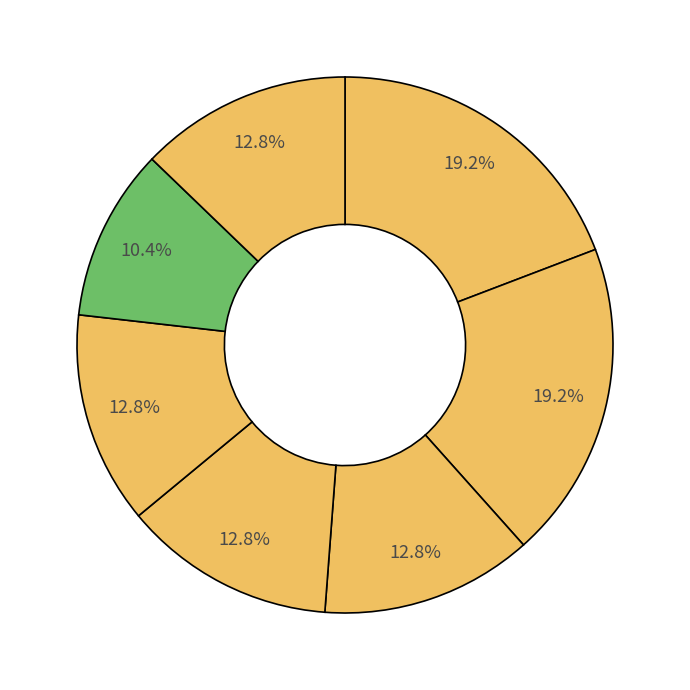

Rank the categories by value from lowest to highest.

Adafruit MCP9808 RTD Temp Sensor, Pressure Transducer 1000 psi, Pressure Transducer 5000 psi, Load Cell 10V 1000 lbf, MCU Internal Temp Sensor, T Type Thermocouple, K Type Thermocouple